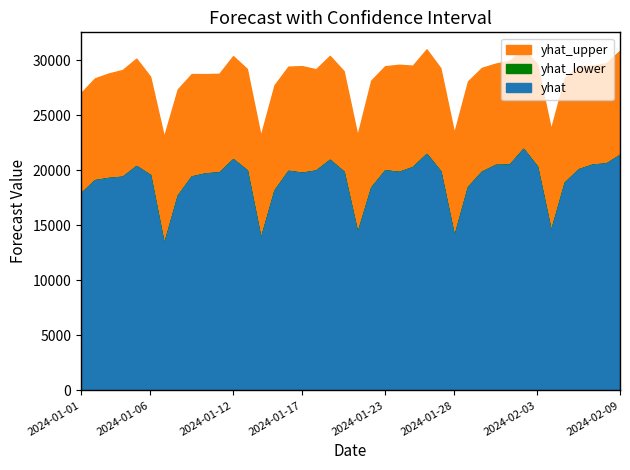

How many interior local valleys does the yhat series have?

5